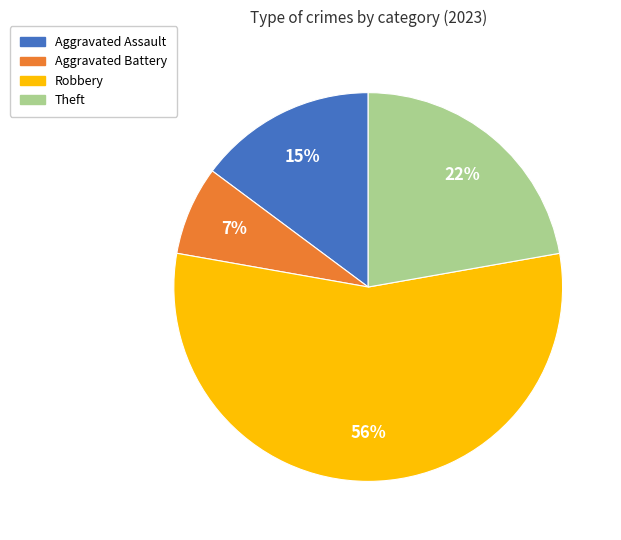

Count the number of slices in the pie.

4